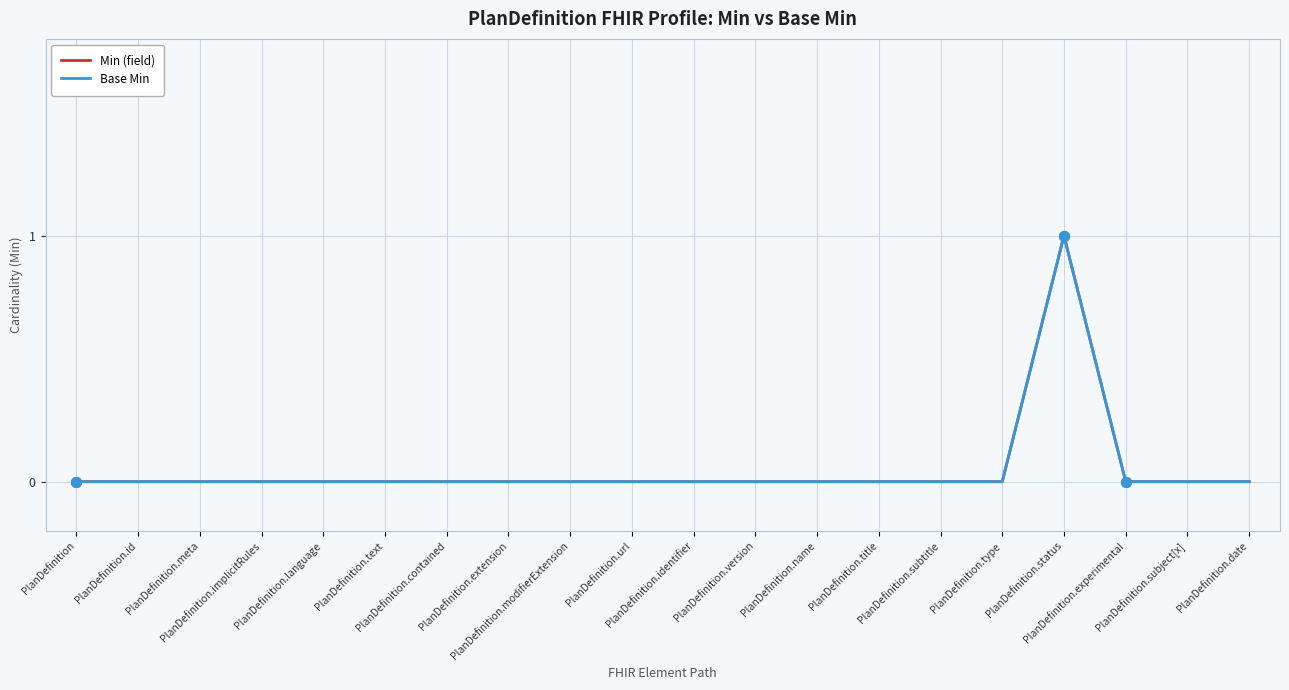

Does the chart have visible grid lines?

Yes